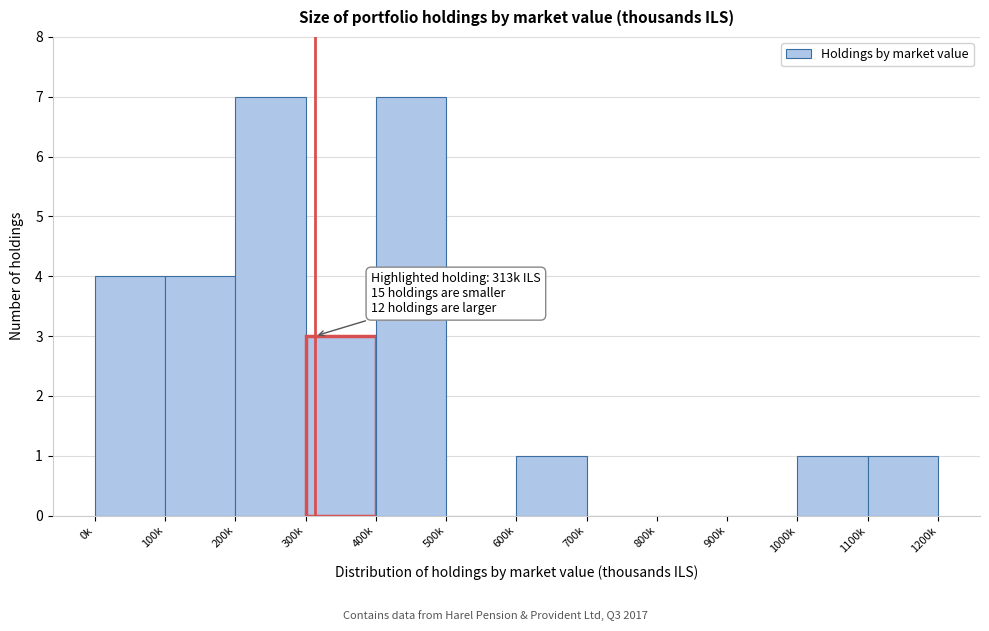

Reading left to right, extract all data points from this chart.

0k=4	100k=4	200k=7	300k=3	400k=7	500k=0	600k=1	700k=0	800k=0	900k=0	1000k=1	1100k=1